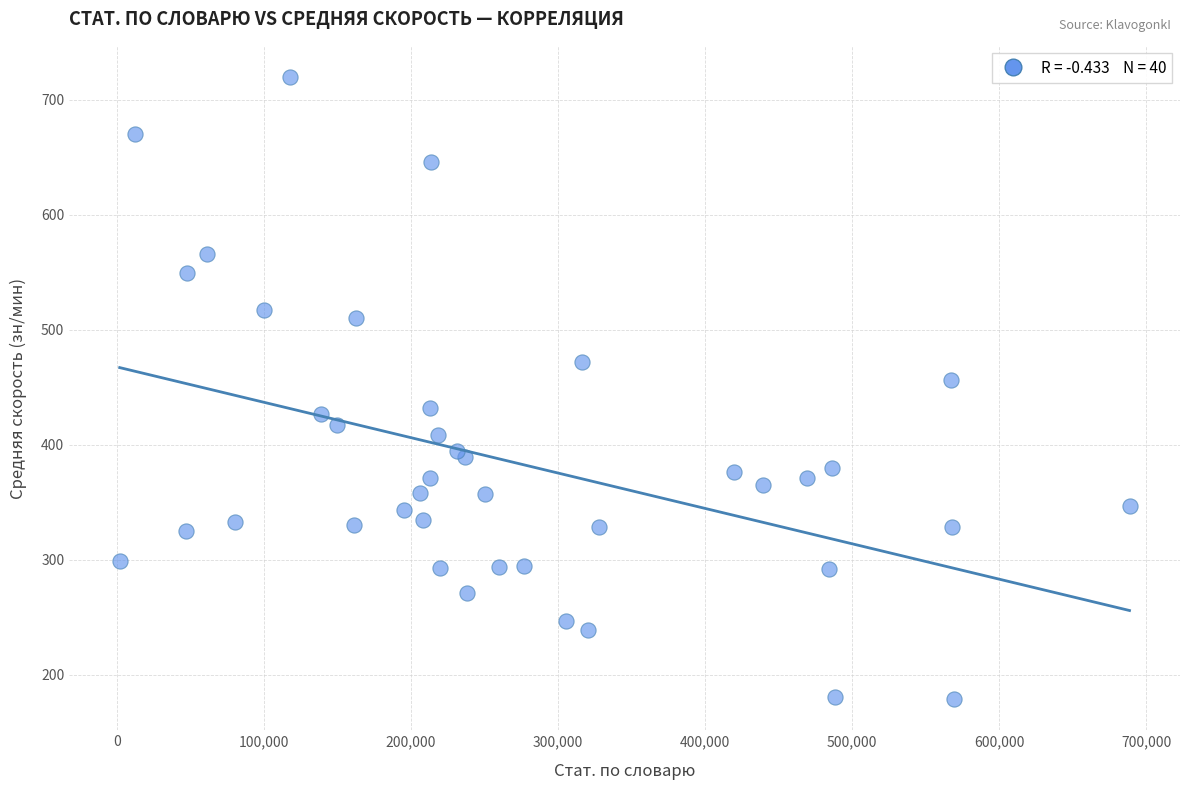

What Y value in the scatter plot is closest to 449?

456.5